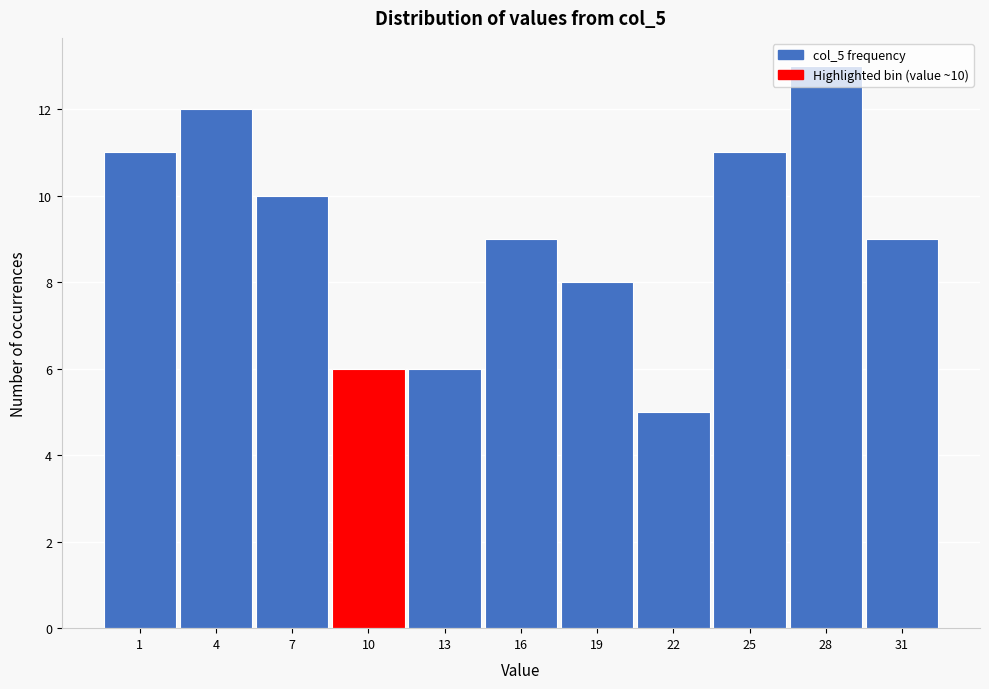

Which category has the lowest value across all series?

22